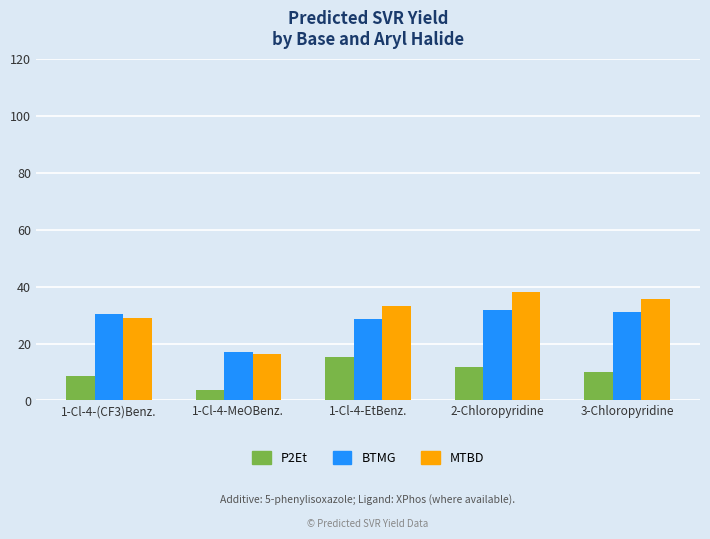

True or false: BTMG has a value of 8.7 at 1-Cl-4-EtBenz..

False